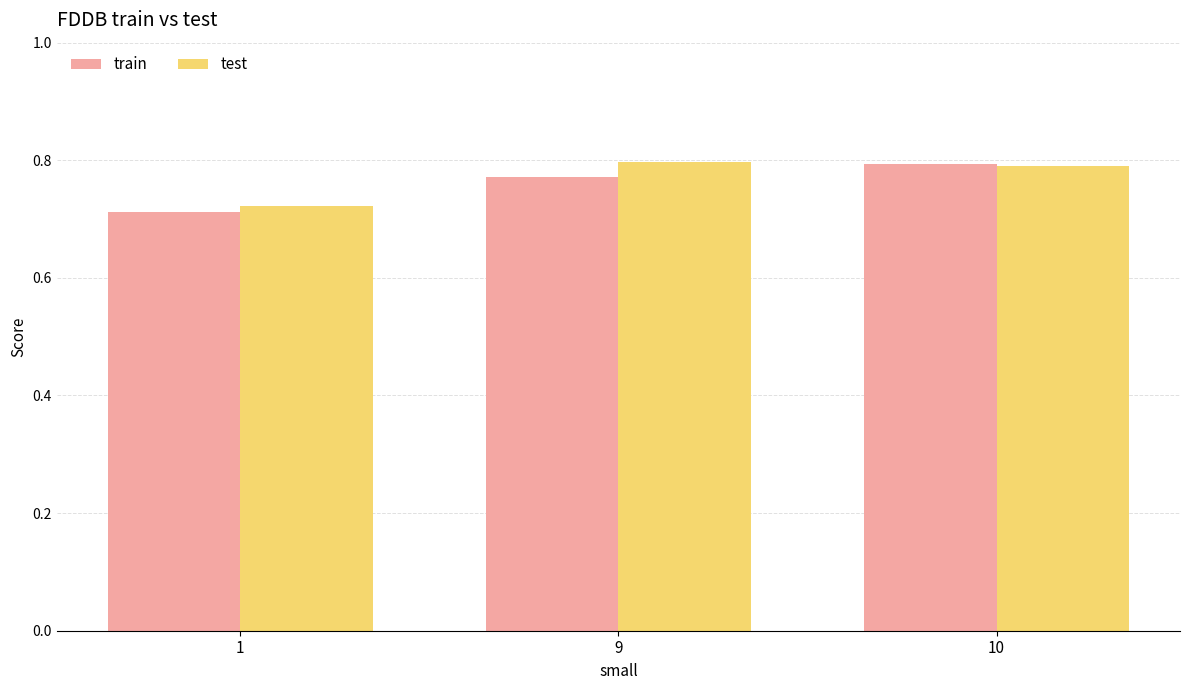

Rank the categories by train value from highest to lowest.

10, 9, 1